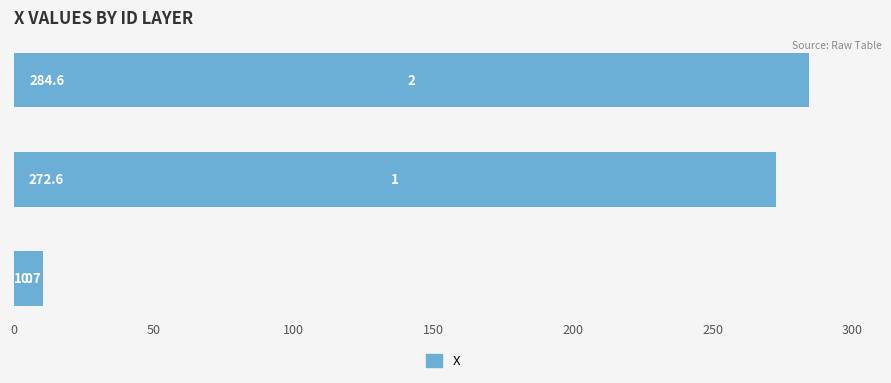

What is the smallest value displayed?

10.7